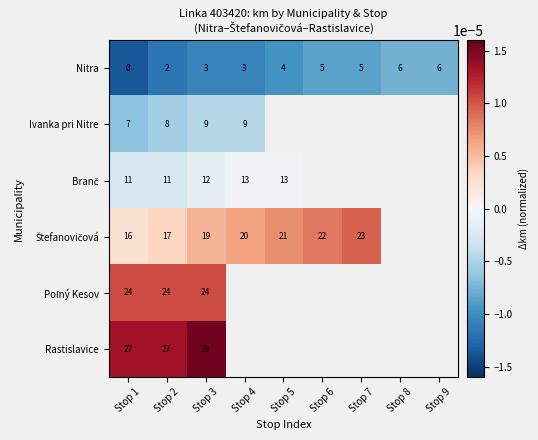

At which category is the sum across all series the highest?

Stop 3